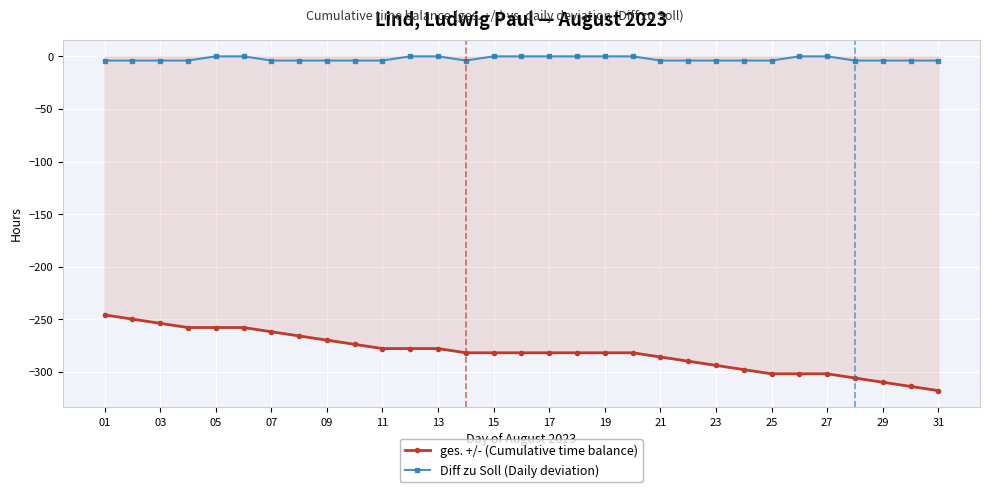

What are all the series names shown in the legend?

ges. +/- (Cumulative time balance), Diff zu Soll (Daily deviation)